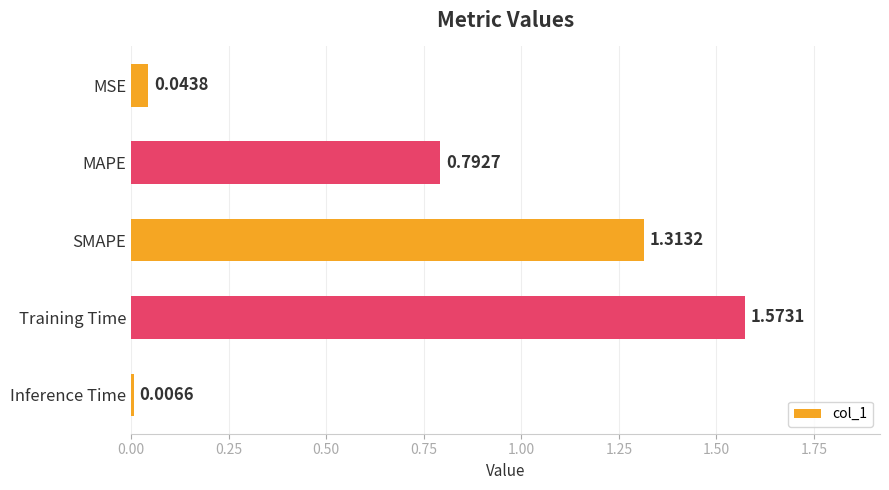

Which category has the highest value across all series?

Training Time